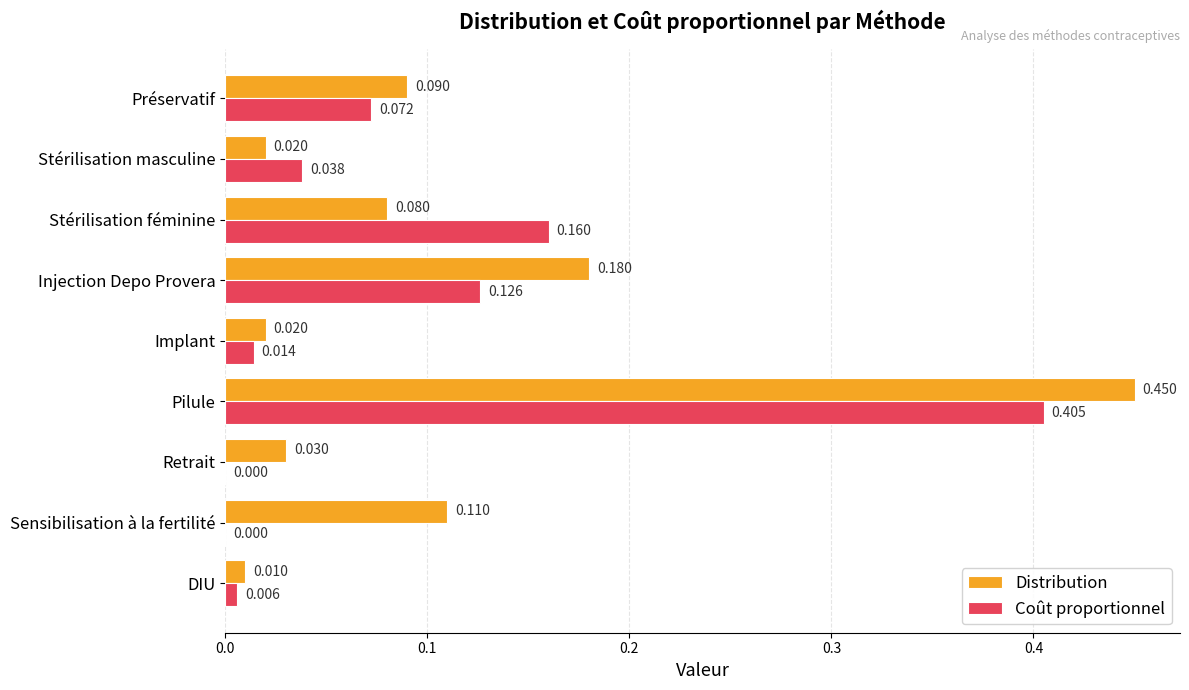

At which category is the sum across all series the highest?

Pilule